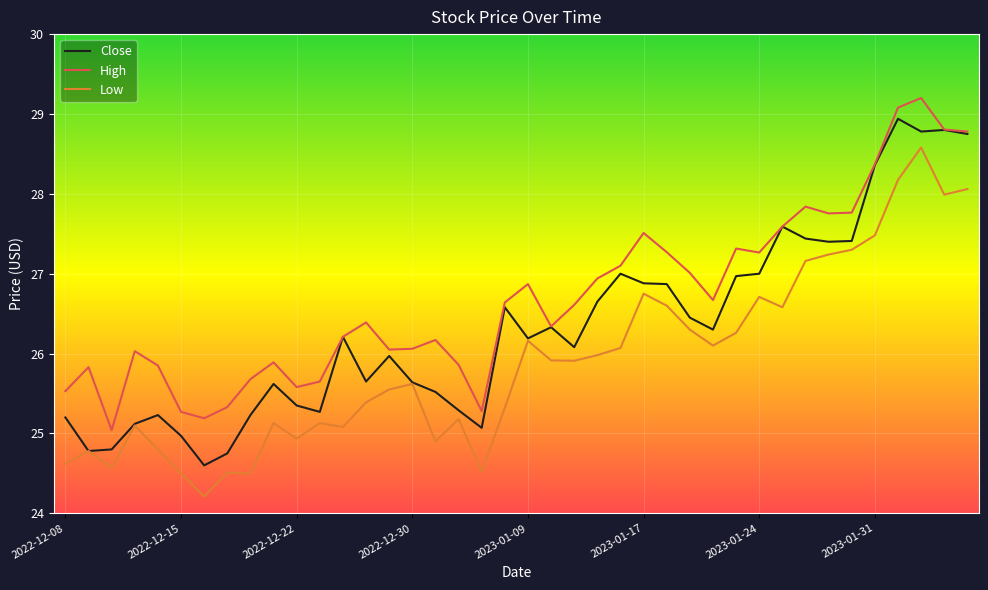

How many values in the Close series are below 26?

18